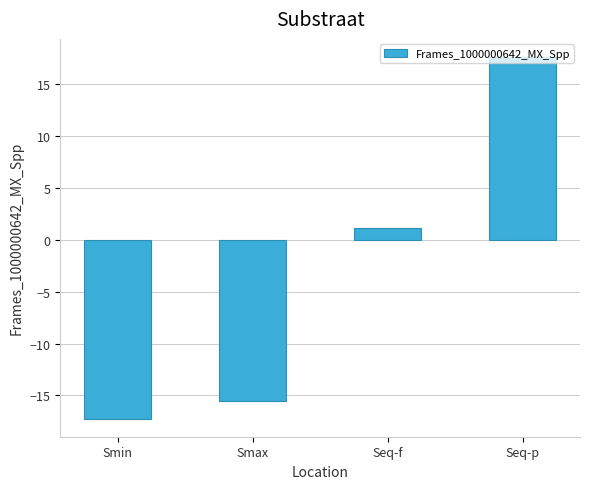

The chart shows a value of -28.4 at Smin. True or false?

False